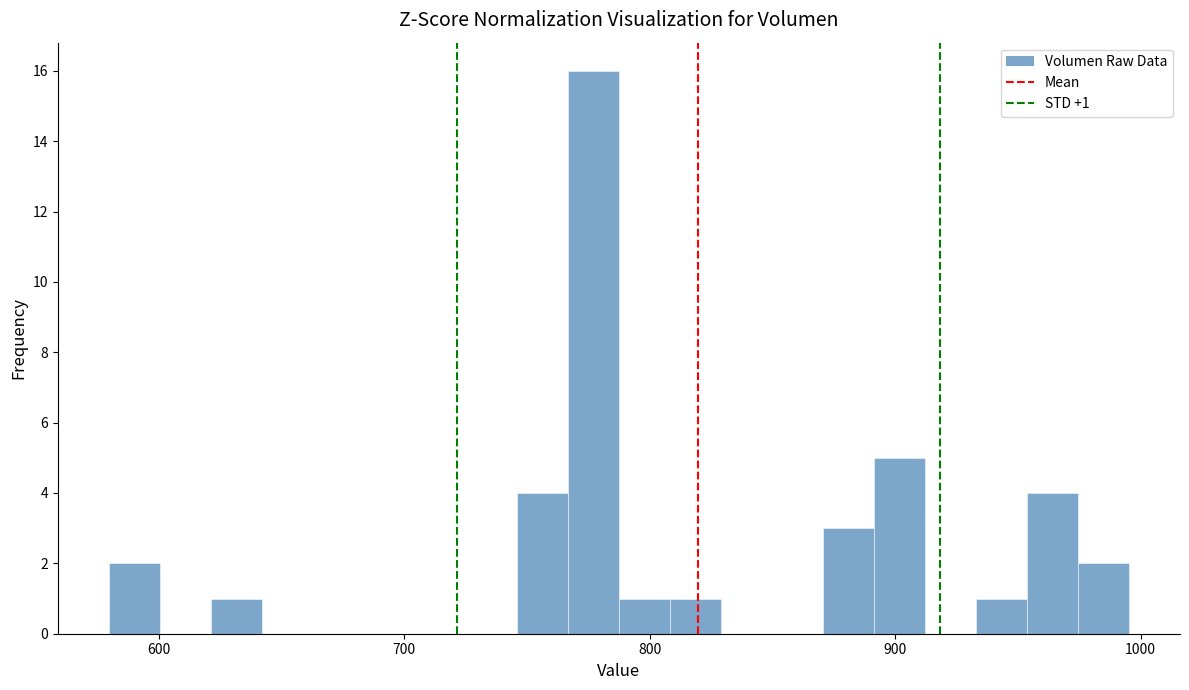

Around what value on the x-axis is the tallest bar? Give the approximate position of its centre, as read against the axis.

780